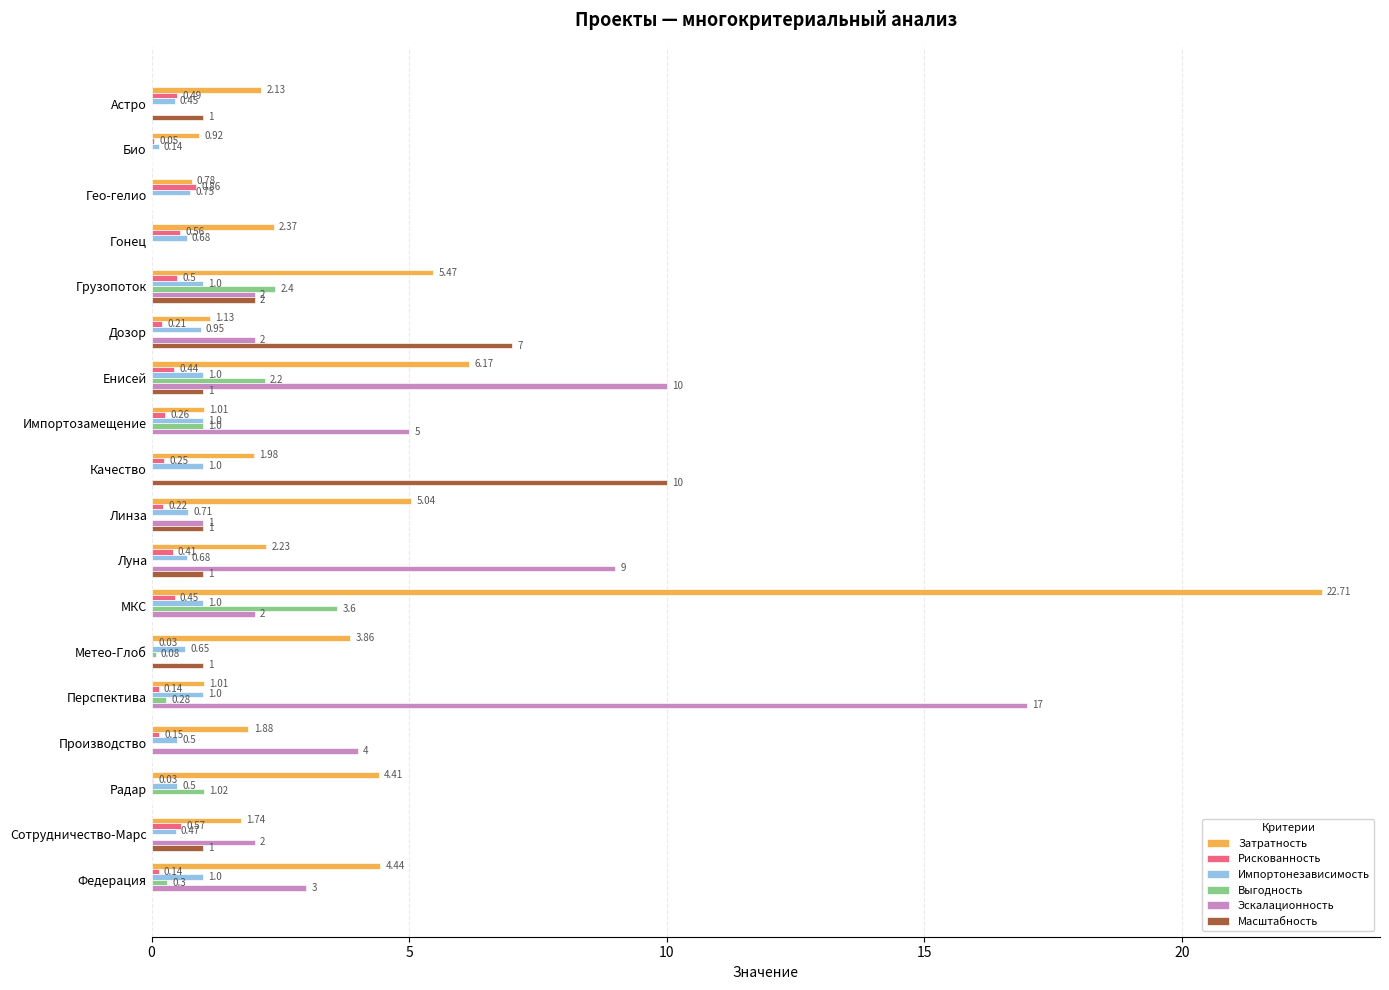

What is the sum of the Затратность values at Радар and Био?

5.3